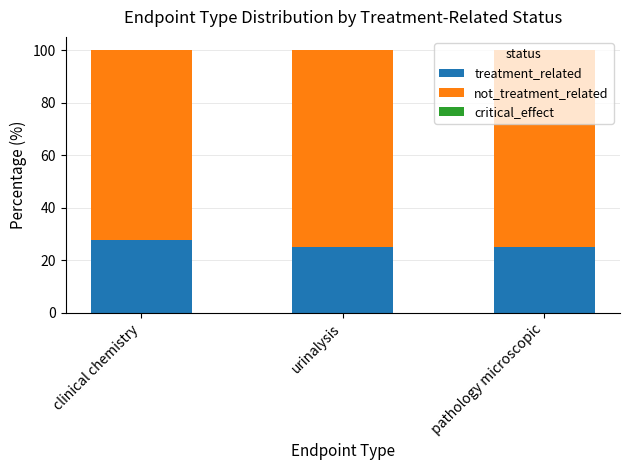

What is the highest value of the treatment_related series?

27.8